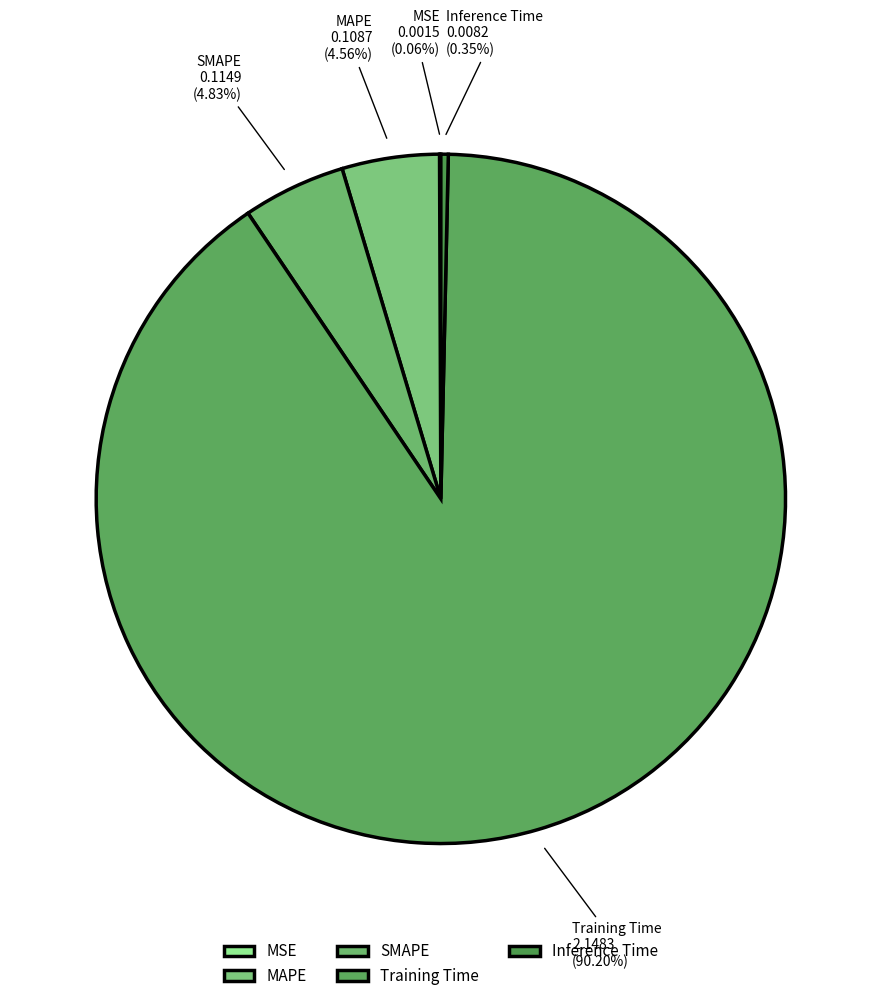

What is the majority slice?

Training Time